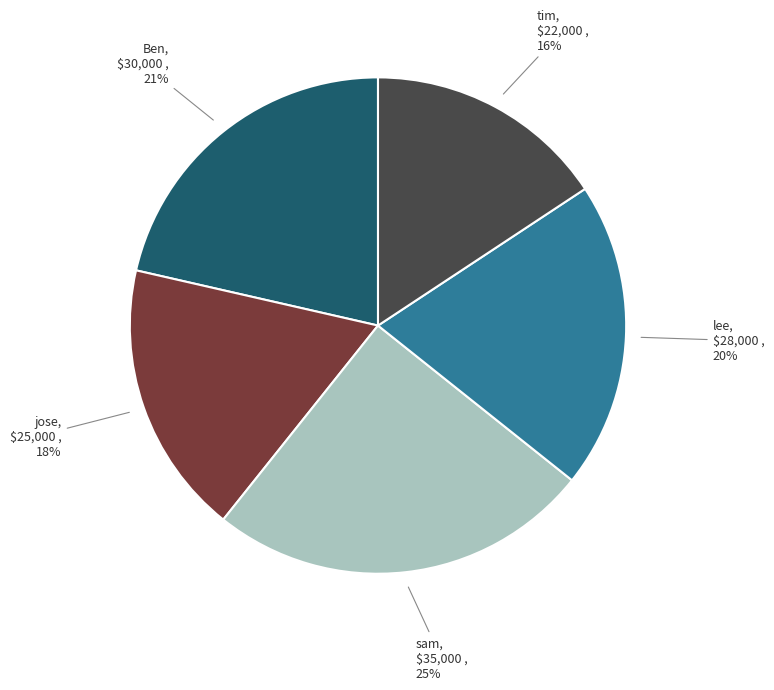

How many segments does this pie chart have?

5